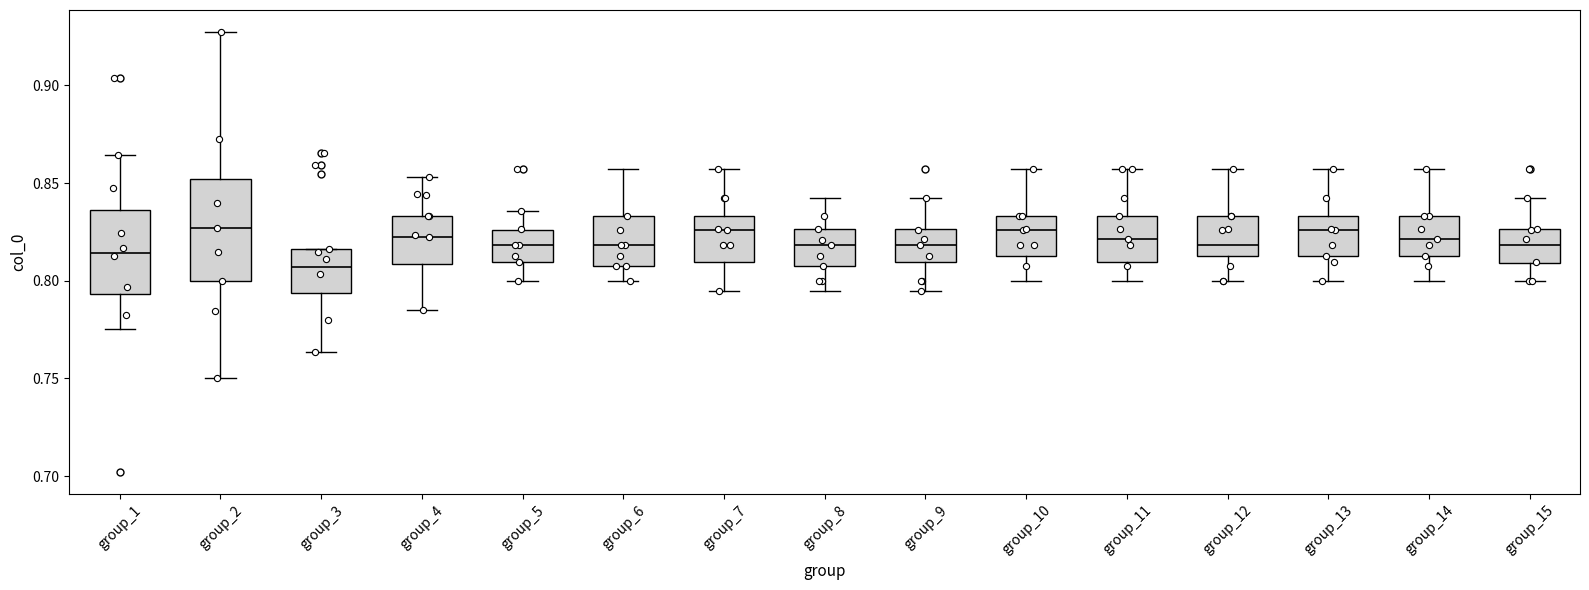

Reading left to right, transcribe this box plot: for each box, give where its median line is, the range the box spans, and where its two whiskers end, as read against the y-axis. The values are not printed on the chart, so give them approximately, as read against the axis.

group_1: median 0.815, box 0.795 to 0.835, whiskers 0.775 to 0.865
group_2: median 0.825, box 0.800 to 0.850, whiskers 0.750 to 0.925
group_3: median 0.805, box 0.795 to 0.815, whiskers 0.765 to 0.815
group_4: median 0.820, box 0.810 to 0.835, whiskers 0.785 to 0.855
group_5: median 0.820, box 0.810 to 0.825, whiskers 0.800 to 0.835
group_6: median 0.820, box 0.810 to 0.835, whiskers 0.800 to 0.855
group_7: median 0.825, box 0.810 to 0.835, whiskers 0.795 to 0.855
group_8: median 0.820, box 0.810 to 0.825, whiskers 0.795 to 0.840
group_9: median 0.820, box 0.810 to 0.825, whiskers 0.795 to 0.840
group_10: median 0.825, box 0.815 to 0.835, whiskers 0.800 to 0.855
group_11: median 0.820, box 0.810 to 0.835, whiskers 0.800 to 0.855
group_12: median 0.820, box 0.815 to 0.835, whiskers 0.800 to 0.855
group_13: median 0.825, box 0.815 to 0.835, whiskers 0.800 to 0.855
group_14: median 0.820, box 0.815 to 0.835, whiskers 0.800 to 0.855
group_15: median 0.820, box 0.810 to 0.825, whiskers 0.800 to 0.840